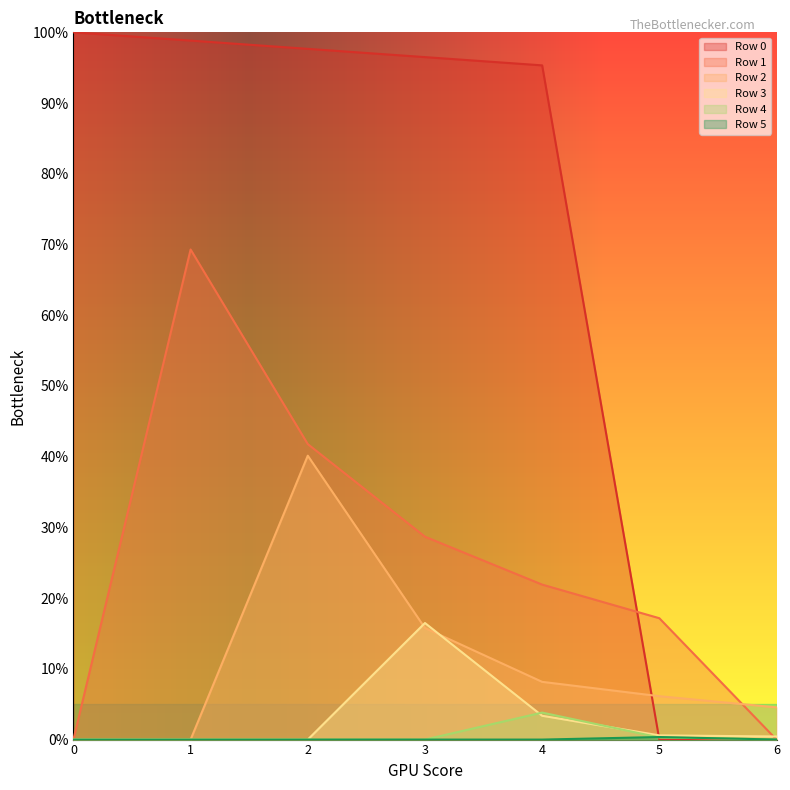

Reading left to right, extract all data points from this chart.

Row 0: 0=100.0	1=98.8	2=97.7	3=96.5	4=95.3	5=0.0	6=0.0
Row 1: 0=0.0	1=69.3	2=41.8	3=28.7	4=21.9	5=17.2	6=0.0
Row 2: 0=0.0	1=0.0	2=40.1	3=15.8	4=8.2	5=6.1	6=4.6
Row 3: 0=0.0	1=0.0	2=0.0	3=16.5	4=3.4	5=0.6	6=0.4
Row 4: 0=0.0	1=0.0	2=0.0	3=0.0	4=3.8	5=0.3	6=0.0
Row 5: 0=0.0	1=0.0	2=0.0	3=0.0	4=0.0	5=0.4	6=0.0